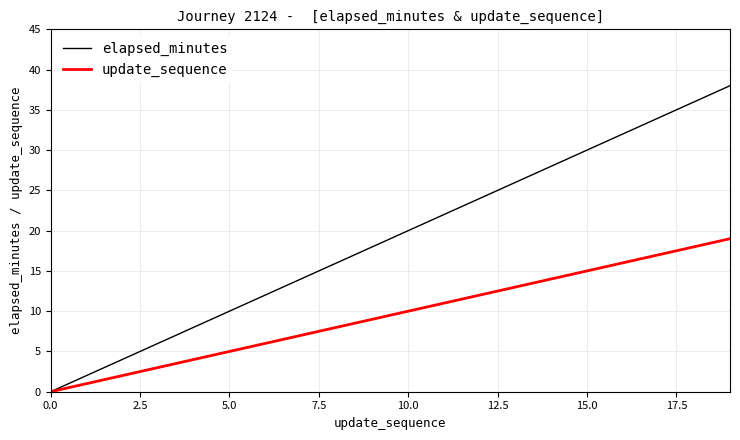

What is the average value of the elapsed_minutes series?

19